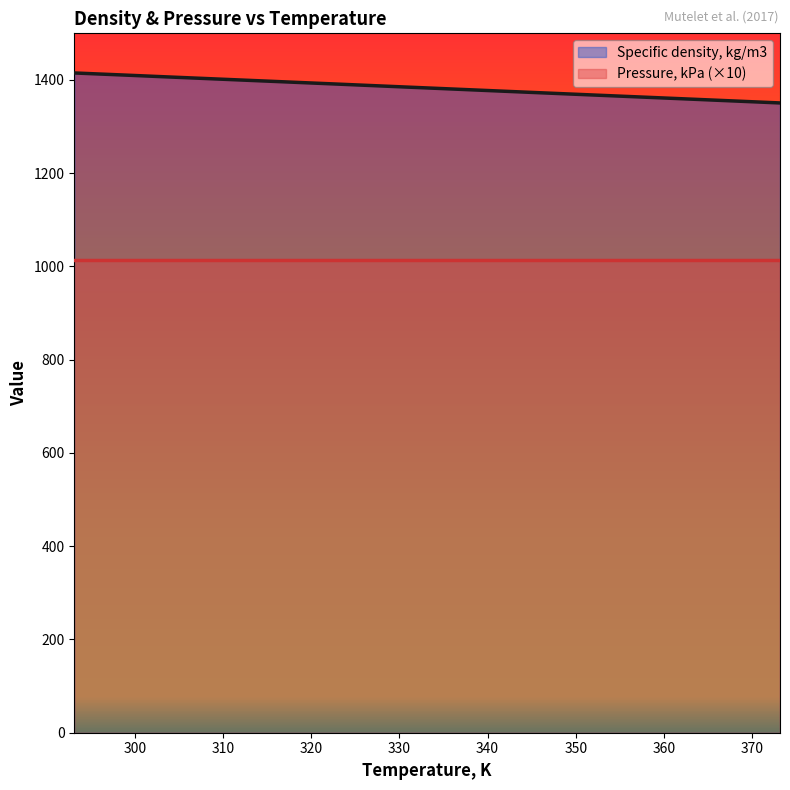

What is the value of the 4th point from the left?

1399.0